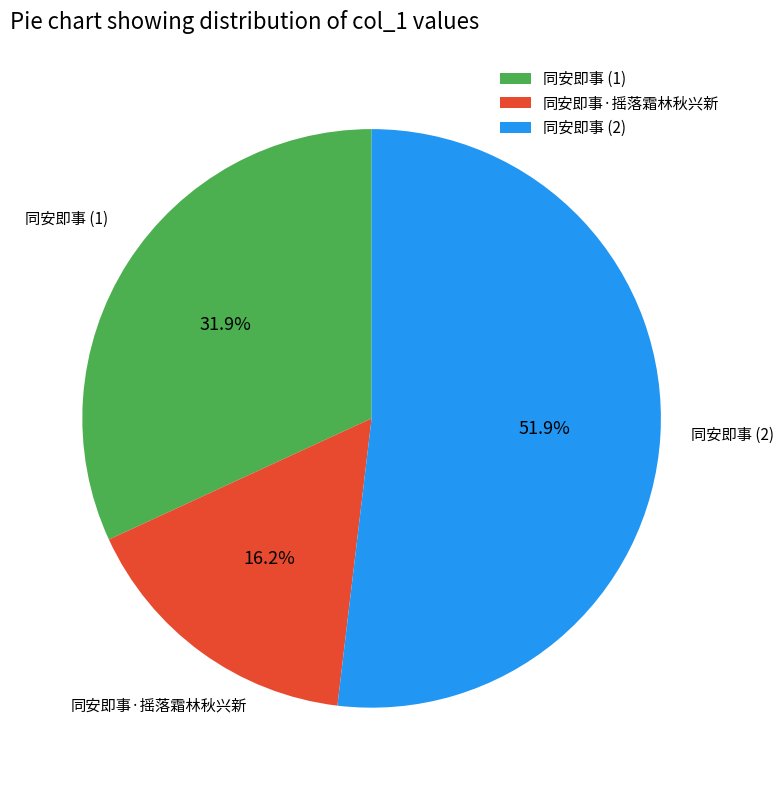

How many slices are in this pie chart?

3